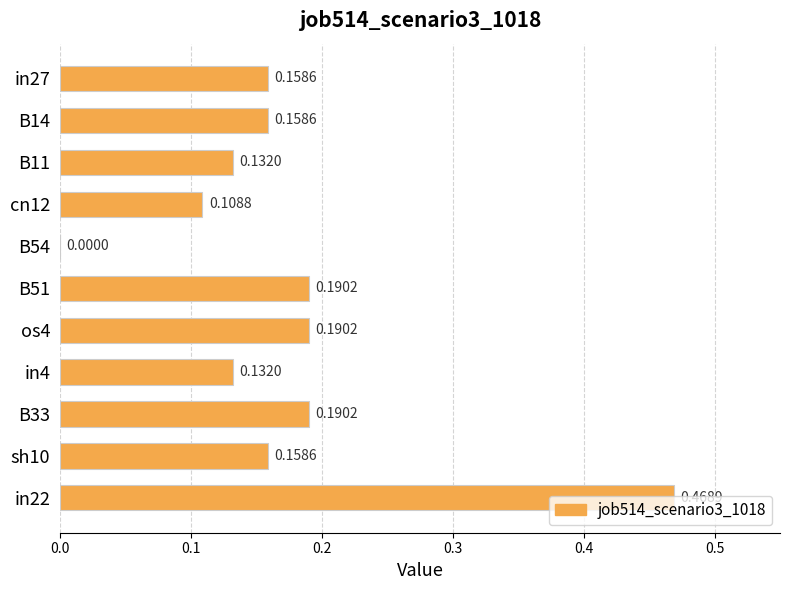

Between B11 and B14, which is larger?

B14